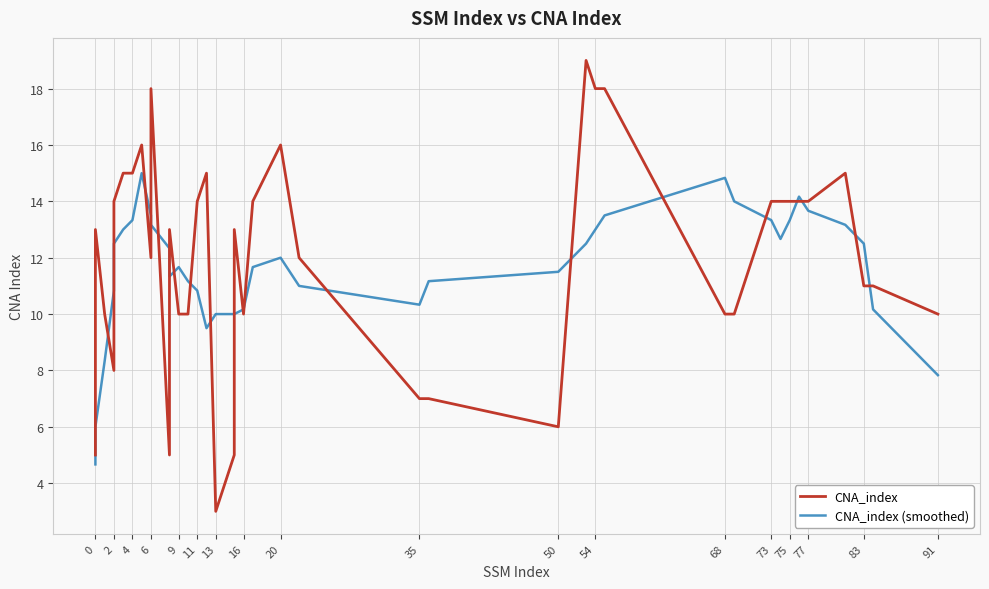

In CNA_index, how many points are lower than both neighbors (excluding endpoints)?

6